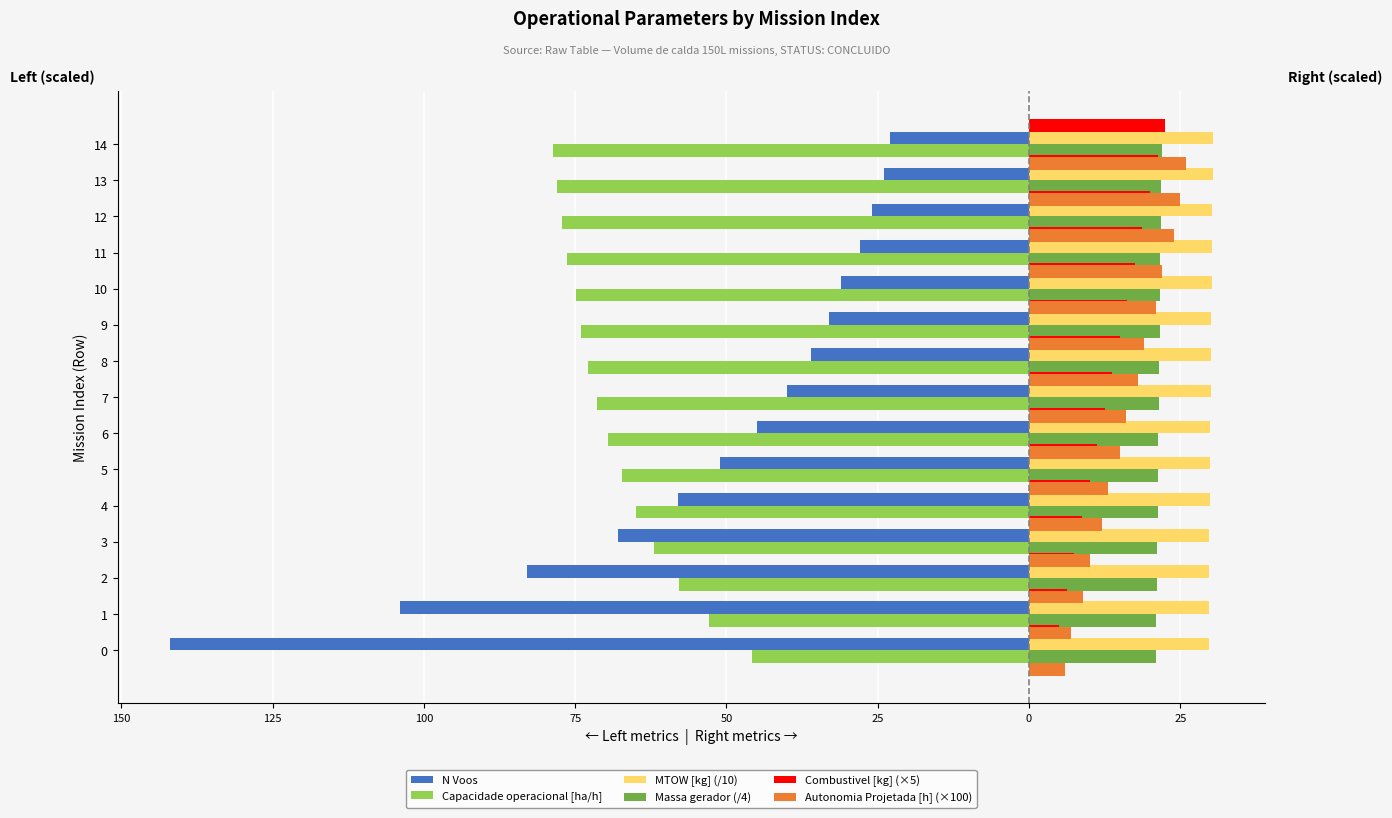

How many bars are there in total?

90